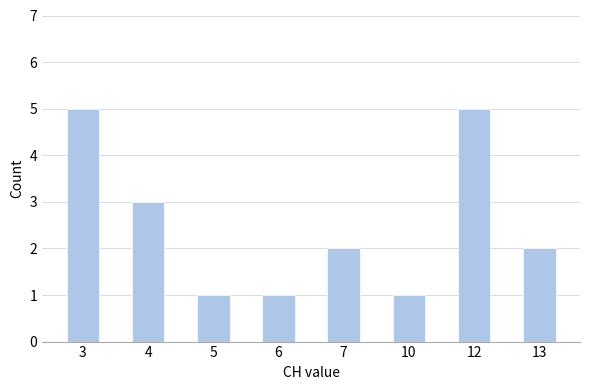

True or false: the data shows 1 at 10.

True